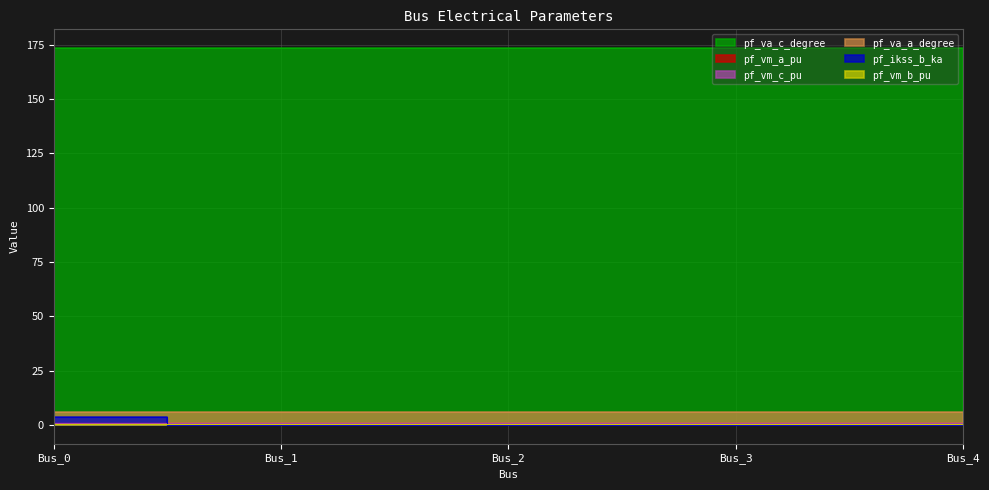

True or false: pf_vm_a_pu and pf_vm_c_pu intersect in this chart.

False